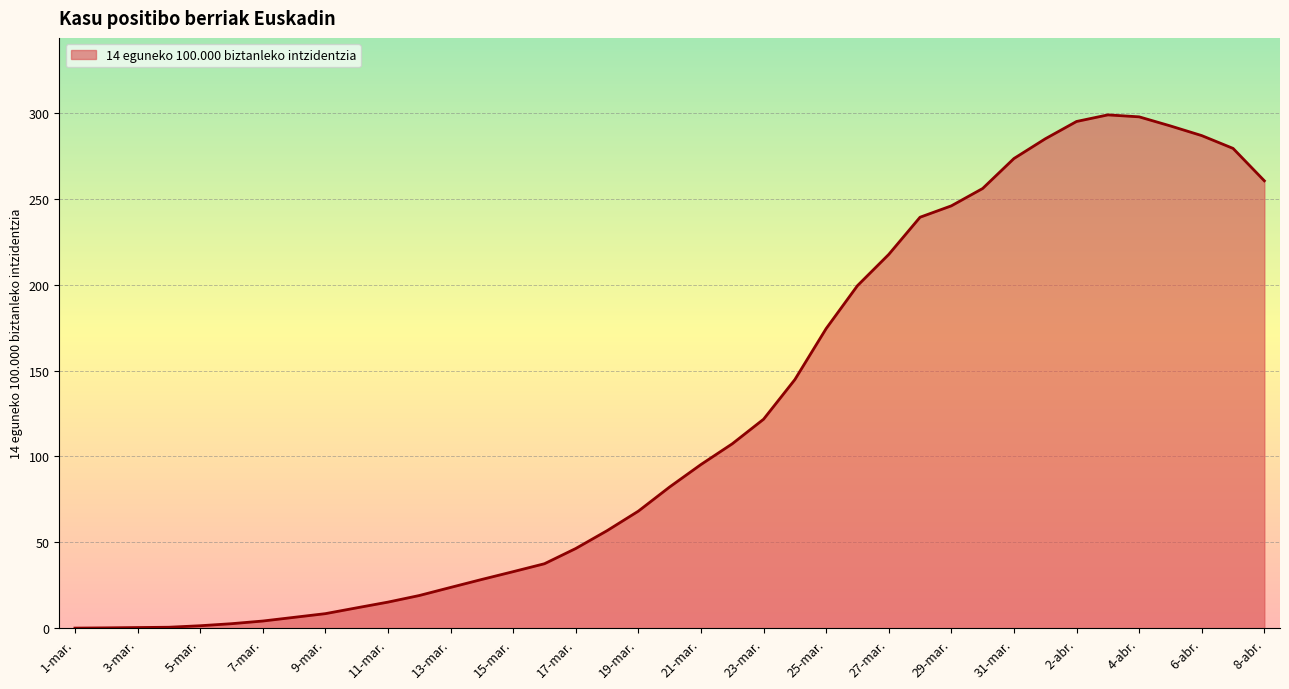

What is the maximum value shown in the chart?

298.9